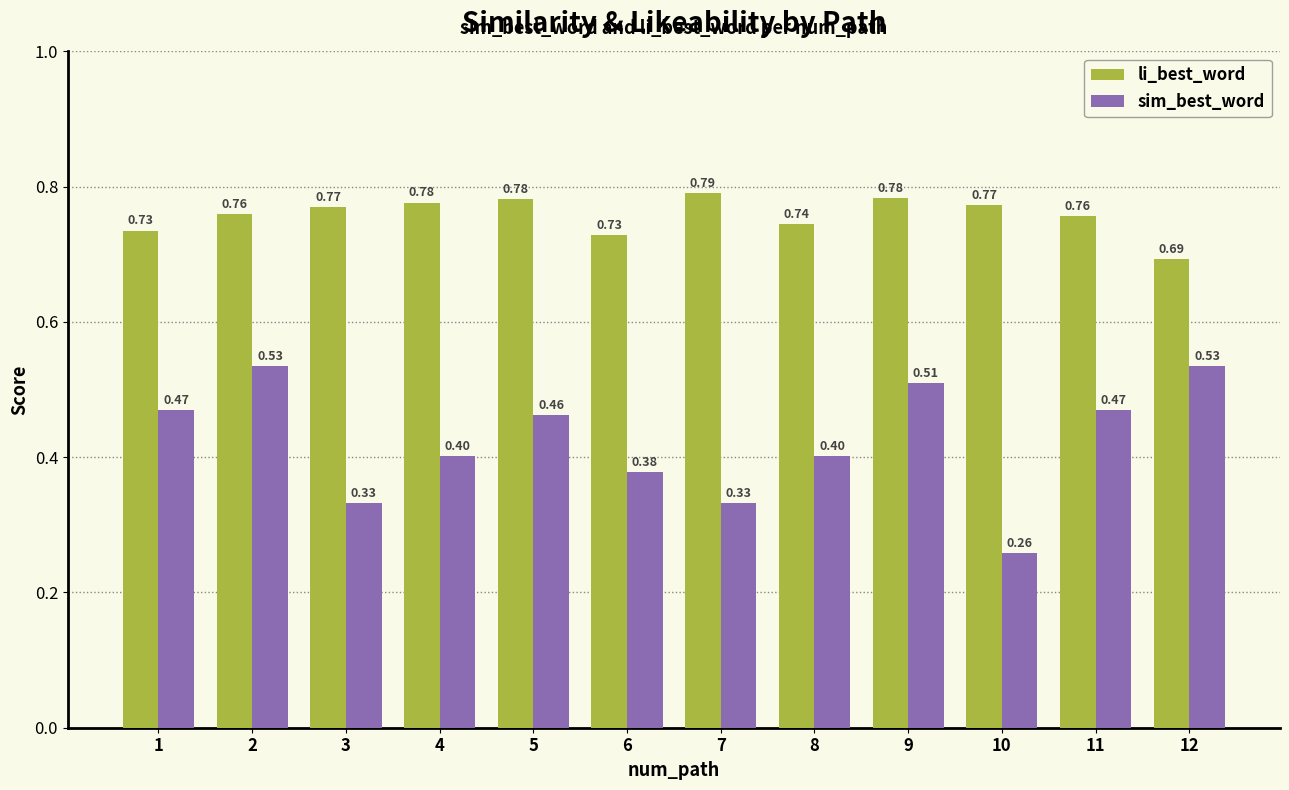

Which category has the lowest value across all series?

10